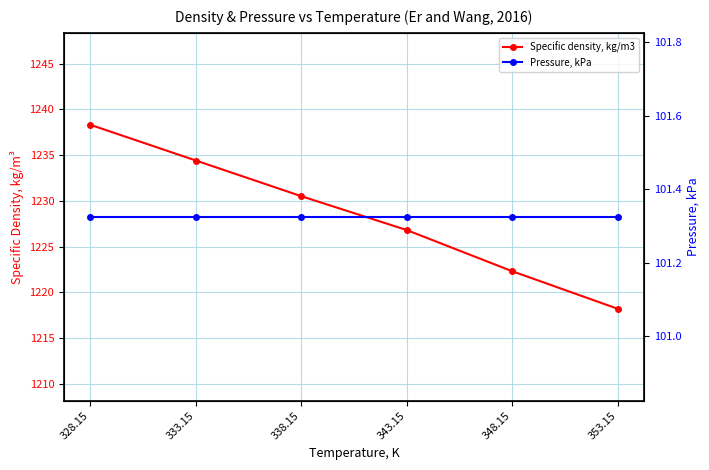

What is the sum of the Pressure, kPa values at 328.15 and 343.15?

202.7